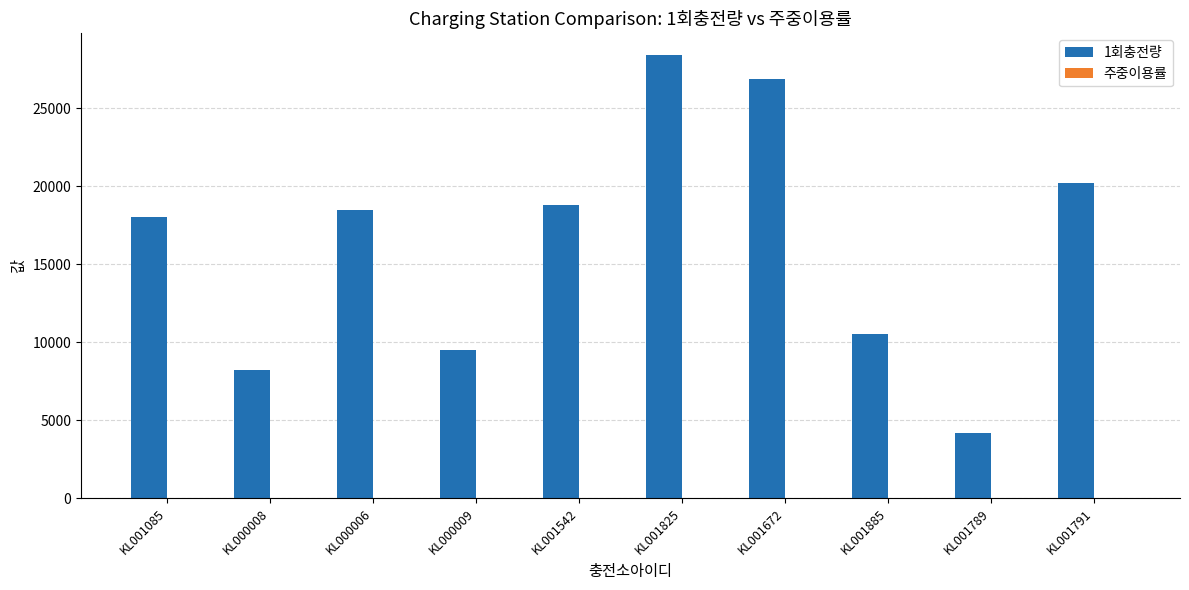

What is the maximum value shown in the chart?

28375.0